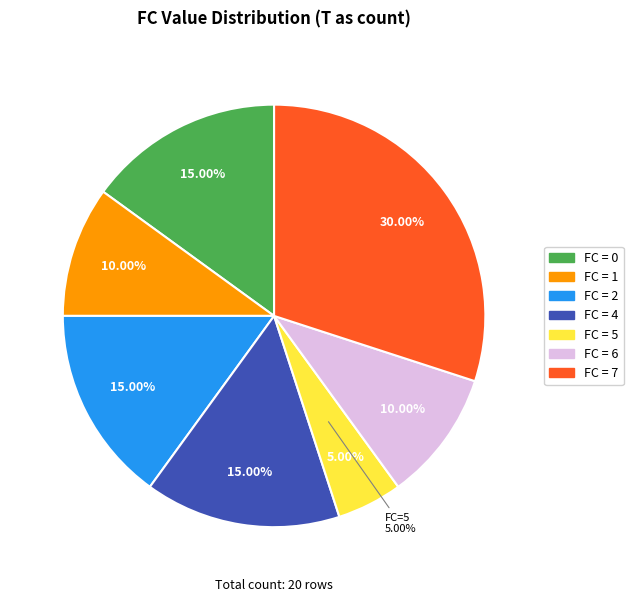

To the nearest percent, what portion does 0 represent?

15%